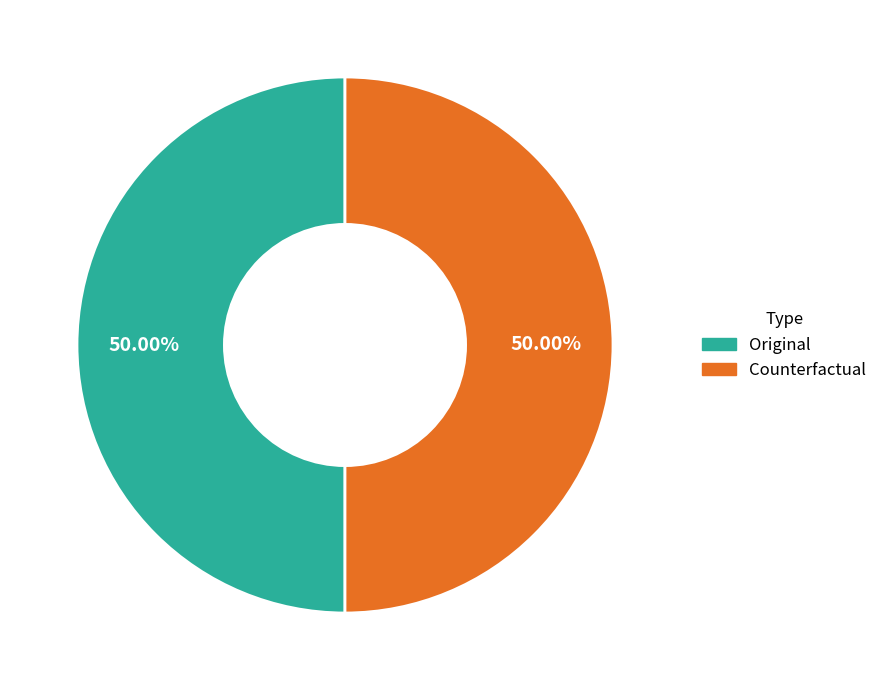

Approximately how many times larger is the value at Original compared to Counterfactual?

1.0